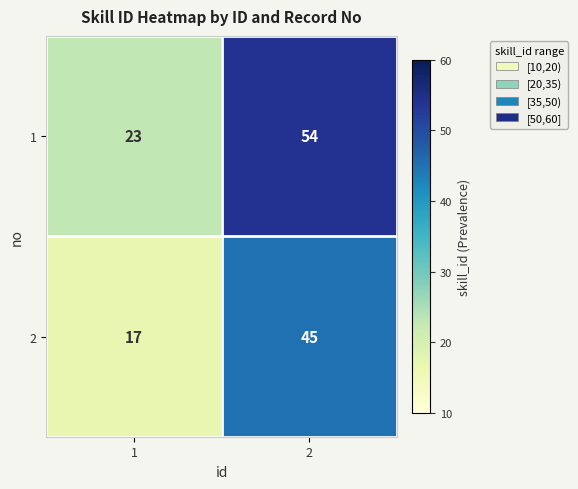

What is the smallest value displayed?

17